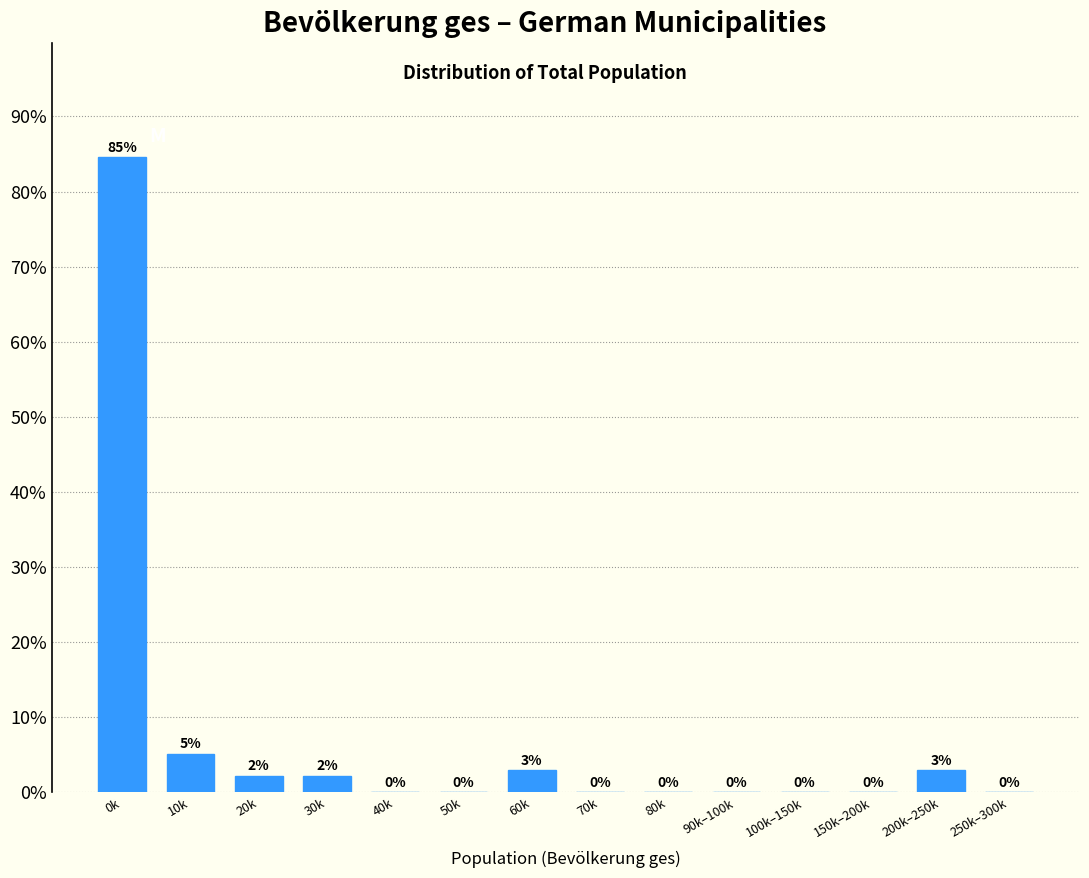

The chart shows a value of -38.2 at 70k. True or false?

False